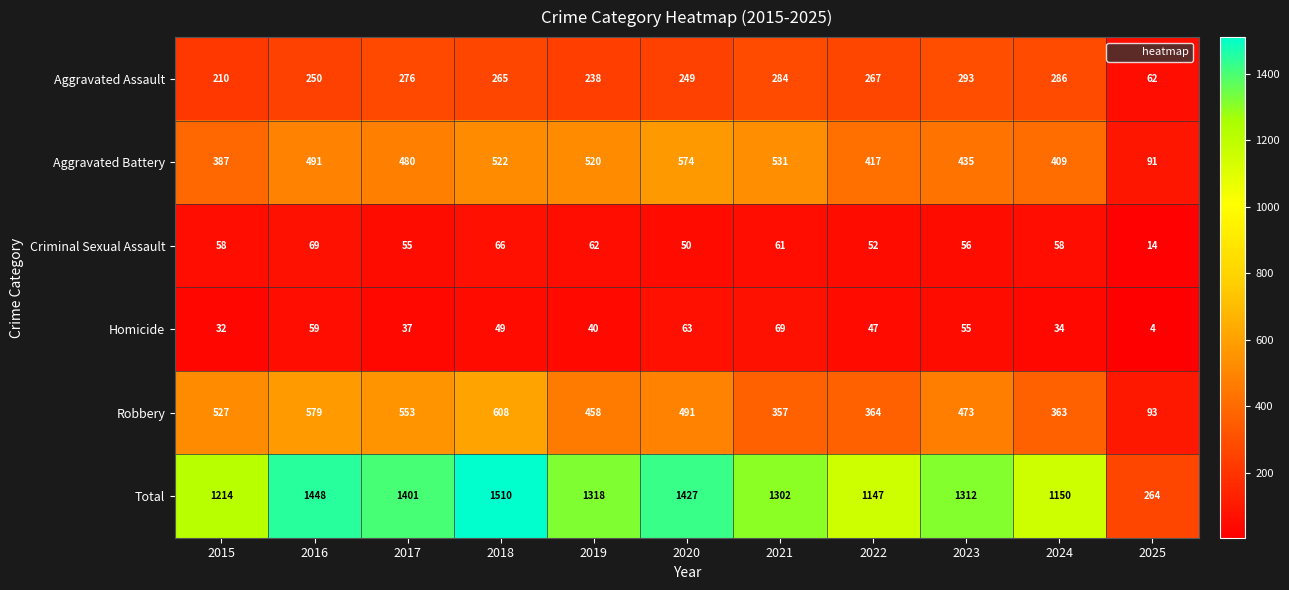

True or false: Aggravated Battery has a value of 417 at 2022.

True